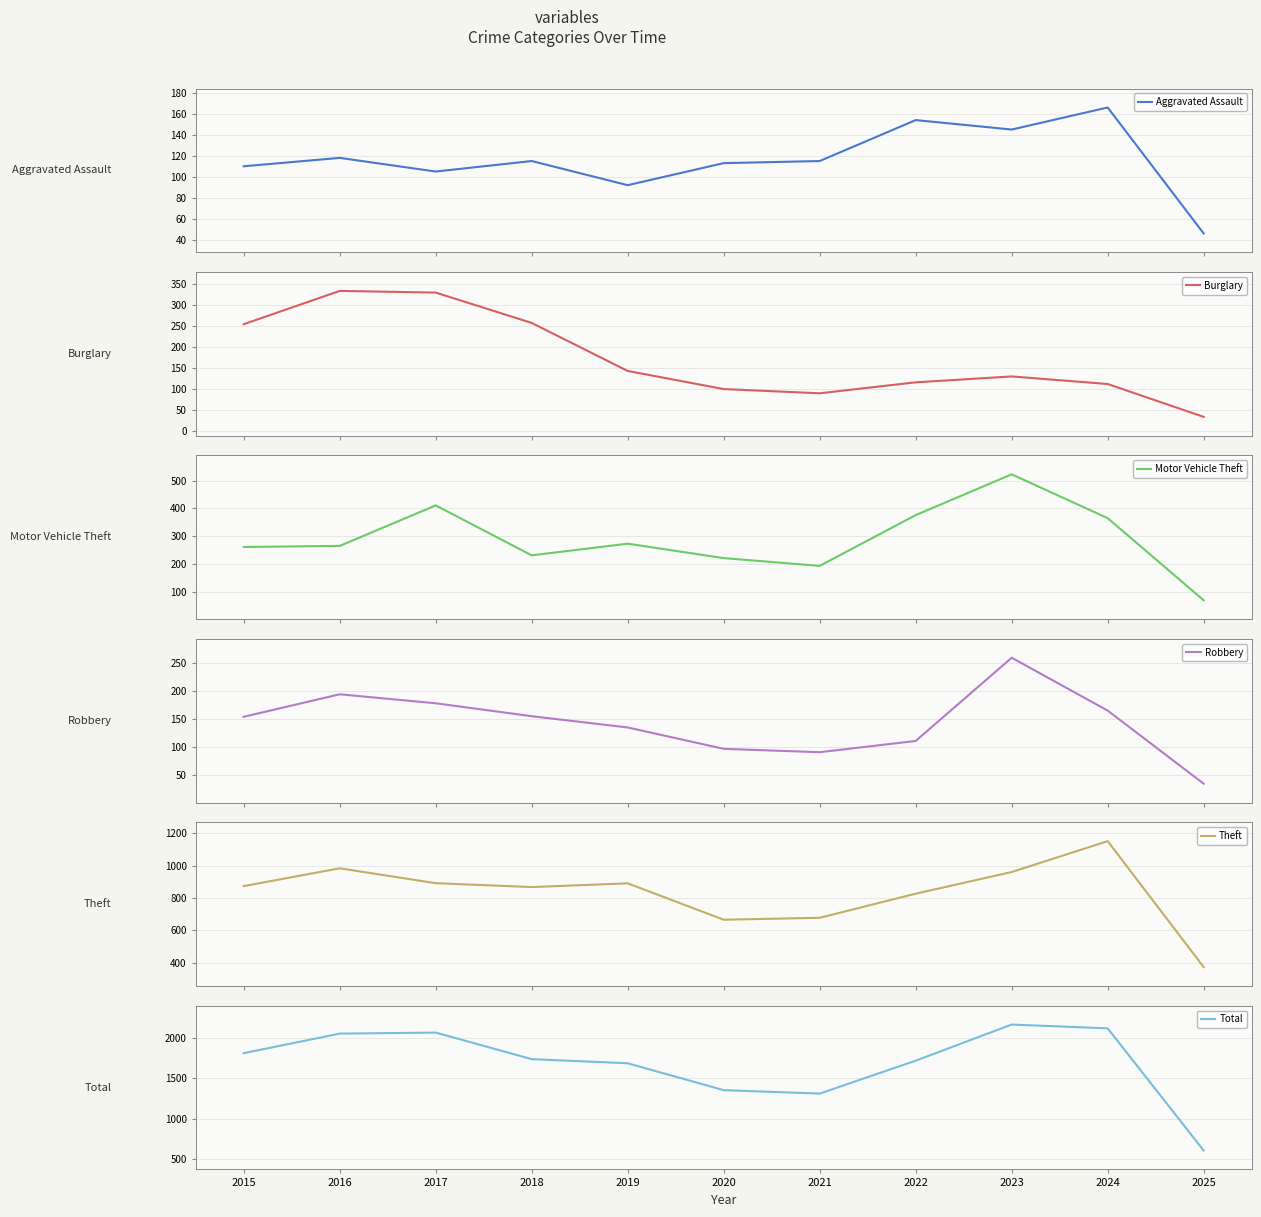

True or false: Theft has a value of 532 at 2018.

False